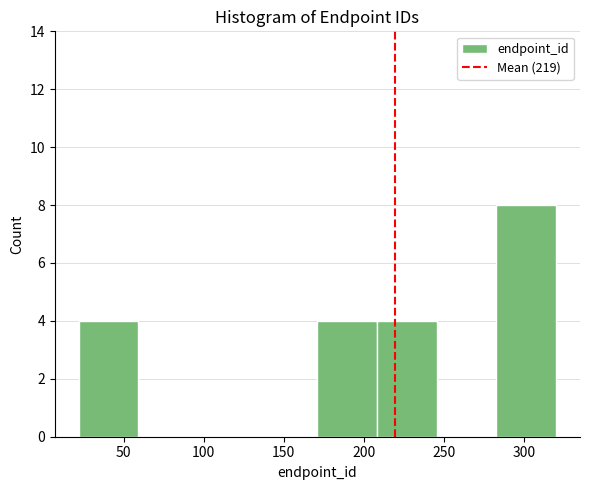

How tall is the bar that spans 20 to 60 on the x-axis? Neither the bar edges nor the heights are printed on the chart, so give them approximately, as read against the axes.

4